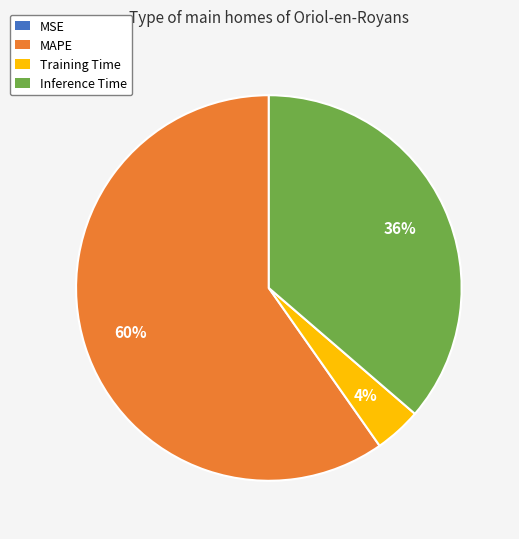

Between Training Time and Inference Time, which is larger?

Inference Time